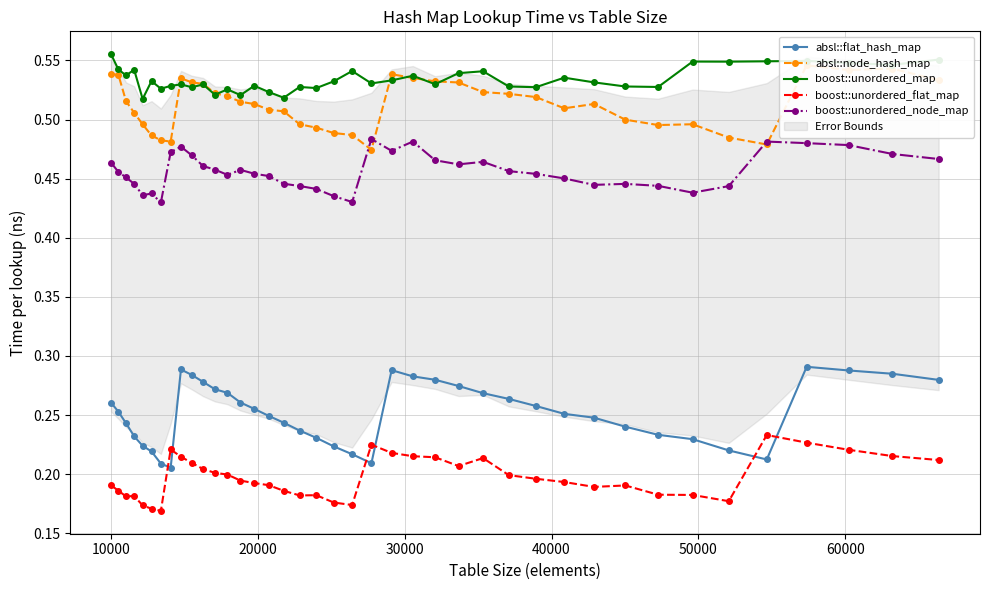

Does the chart have visible grid lines?

Yes